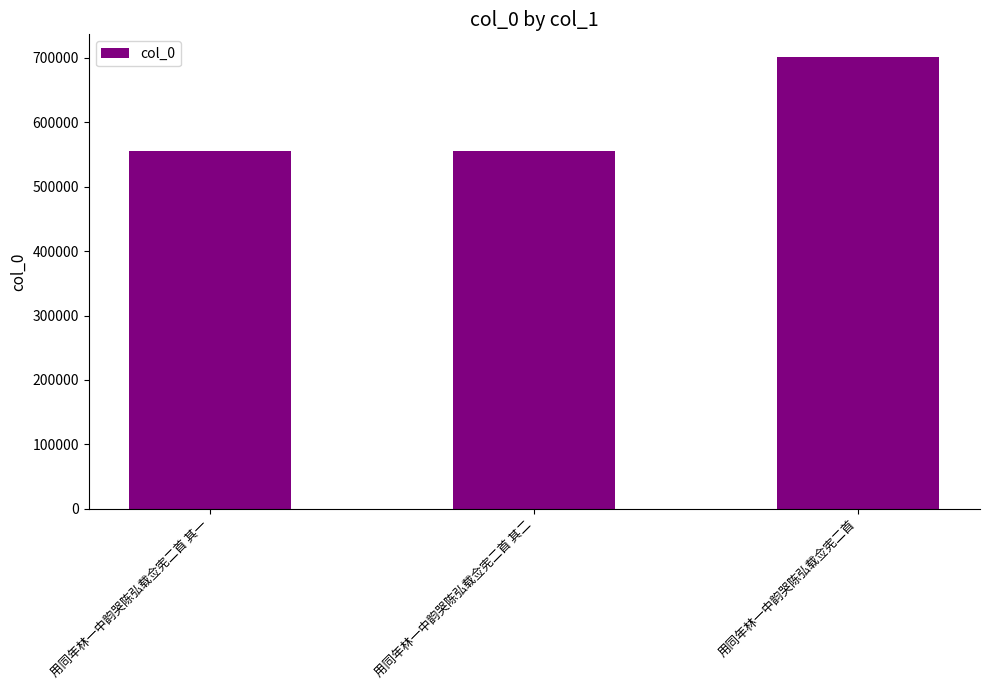

How many distinct data groups are displayed?

1